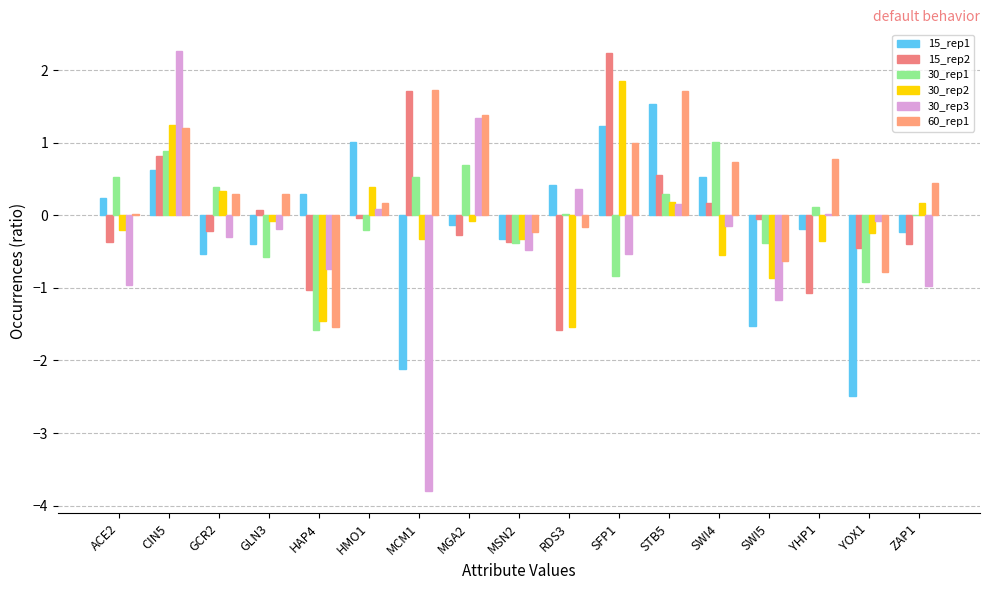

Which series has the largest total across all categories?

60_rep1